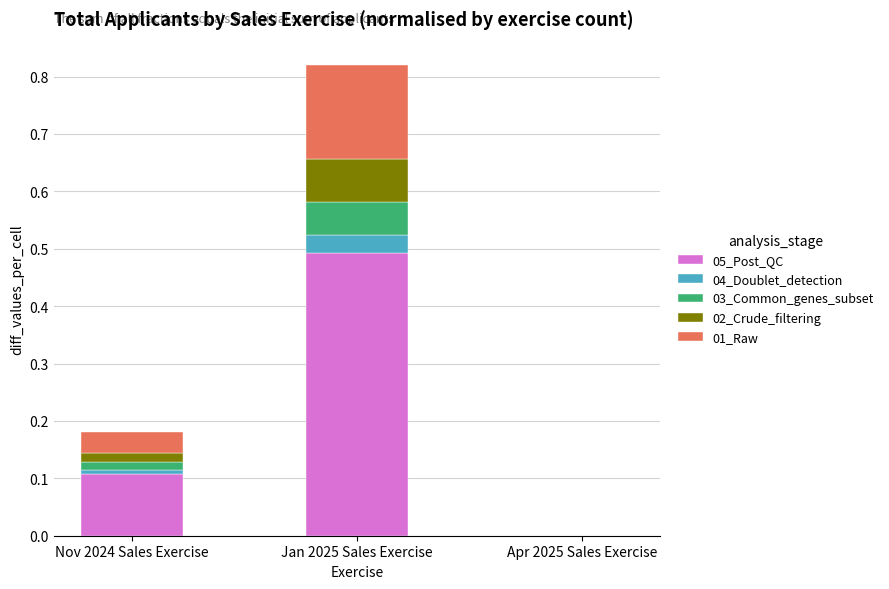

How many distinct data groups are displayed?

5